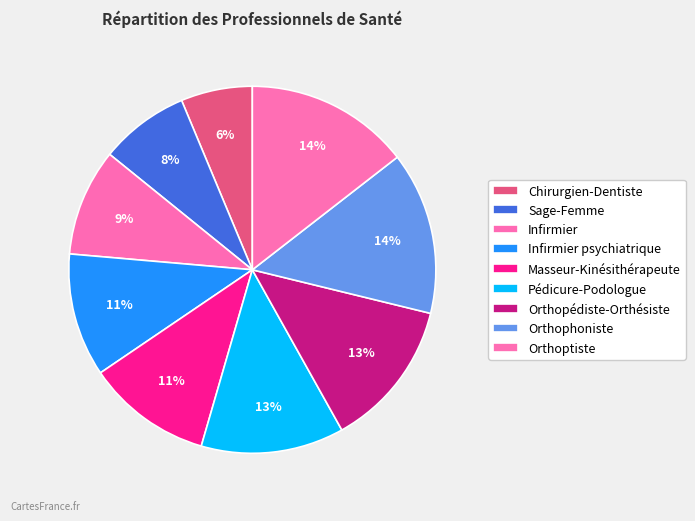

Between Masseur-Kinésithérapeute and Orthophoniste, which is larger?

Orthophoniste